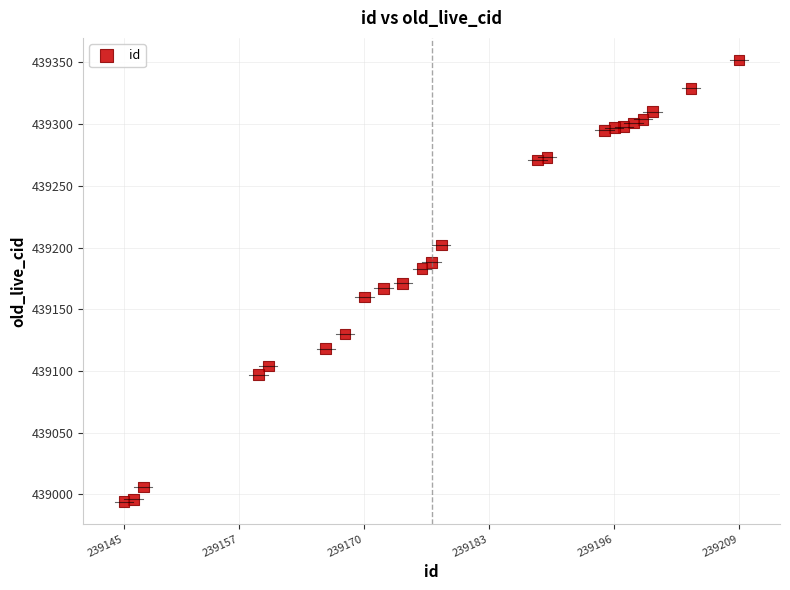

What is the range of Y values (max minus min)?

358